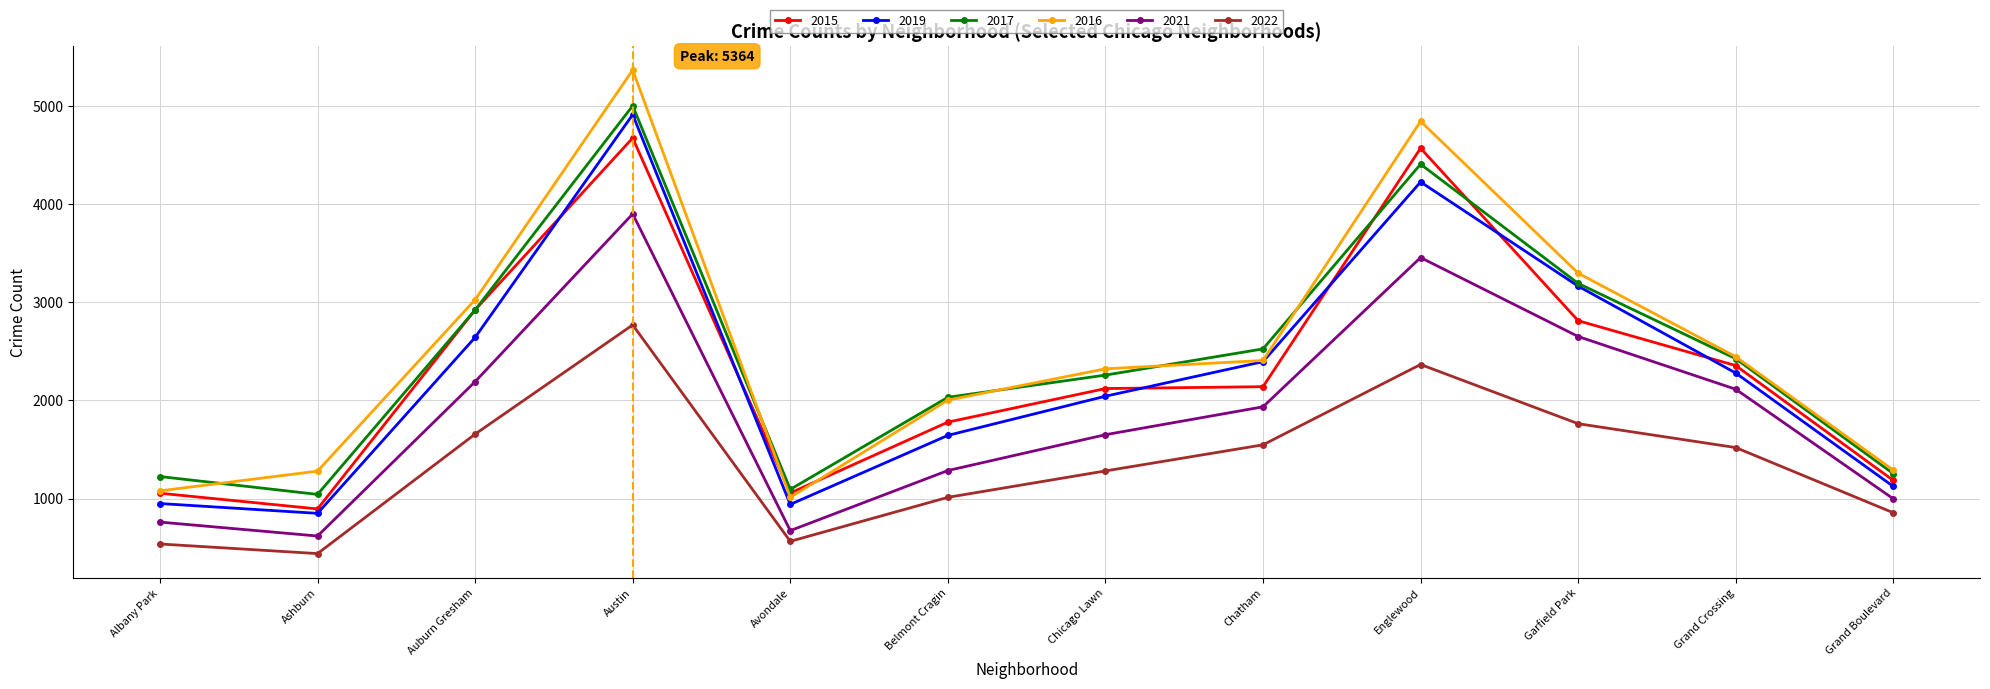

Is it true that 2015 equals 2027 at Grand Boulevard?

False